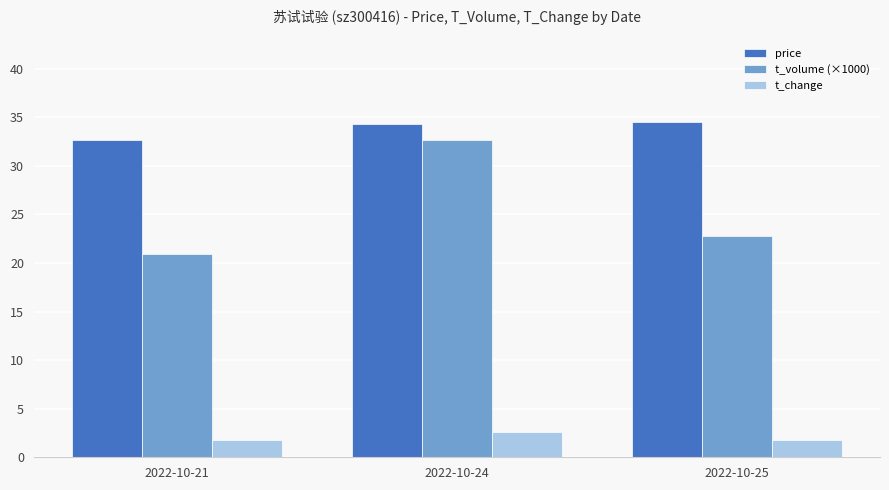

Rank the series at 2022-10-25 from lowest to highest value.

t_change, t_volume (×1000), price